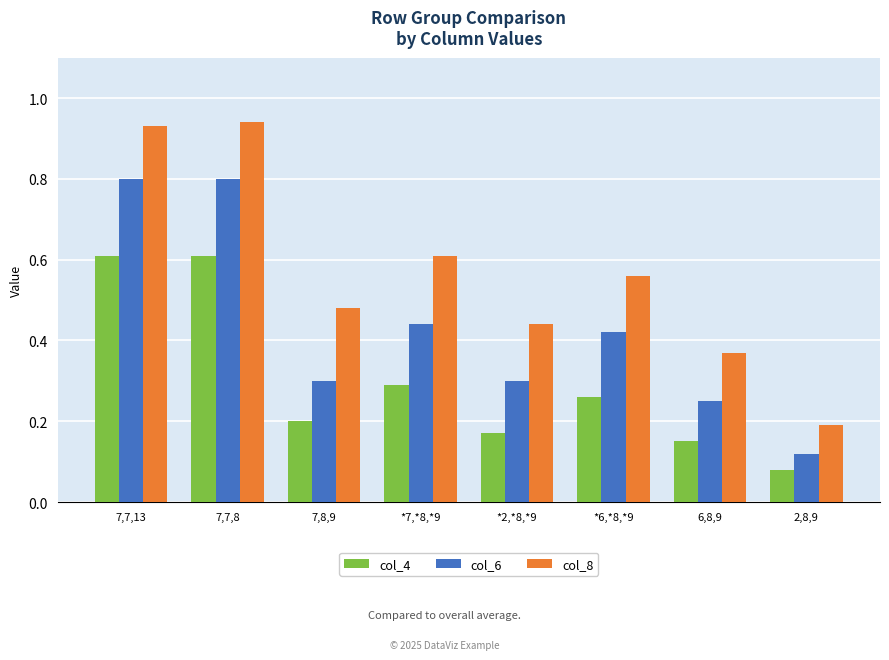

Is the value of col_8 at 6,8,9 greater than the value of col_6 at 2,8,9?

Yes